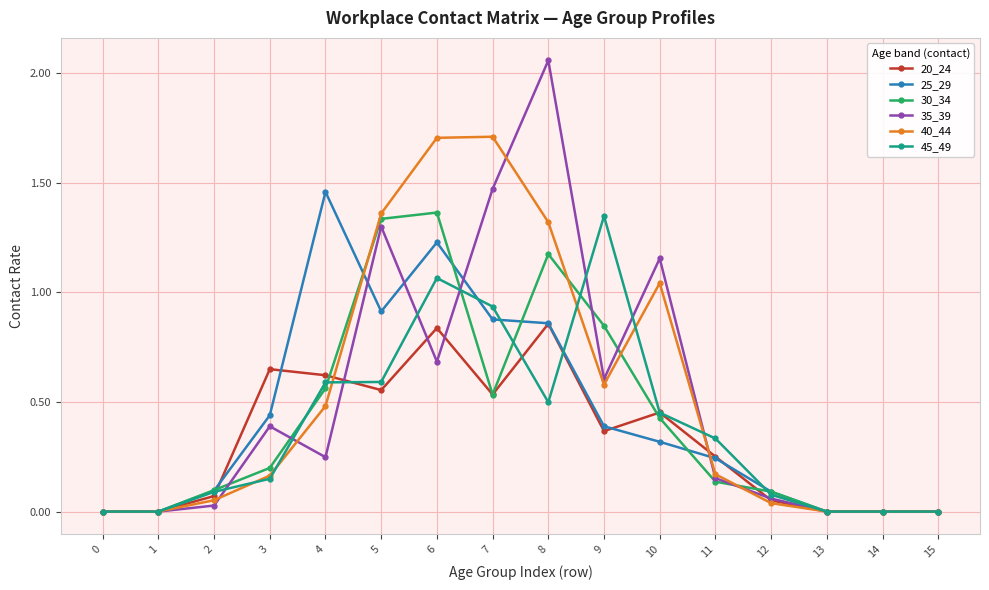

Rank the series at 6 from lowest to highest value.

35_39, 20_24, 45_49, 25_29, 30_34, 40_44